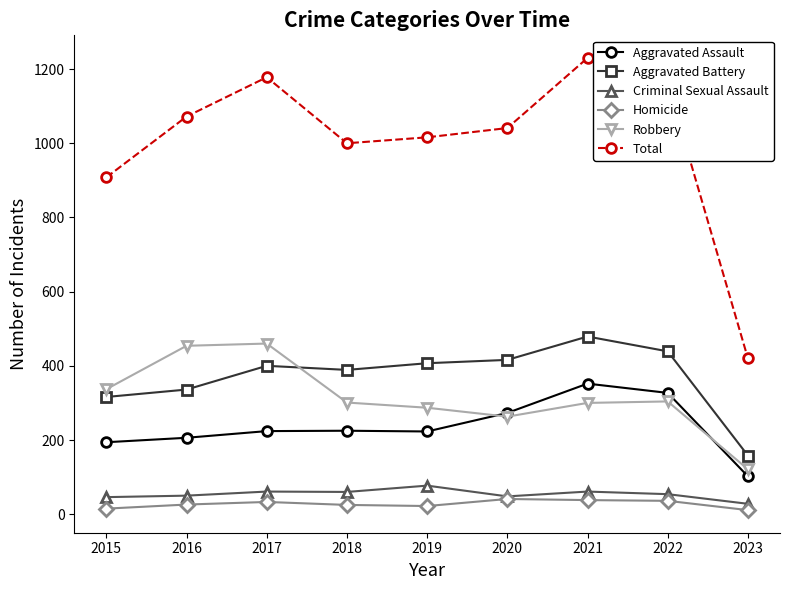

How many lines are shown in the chart?

6